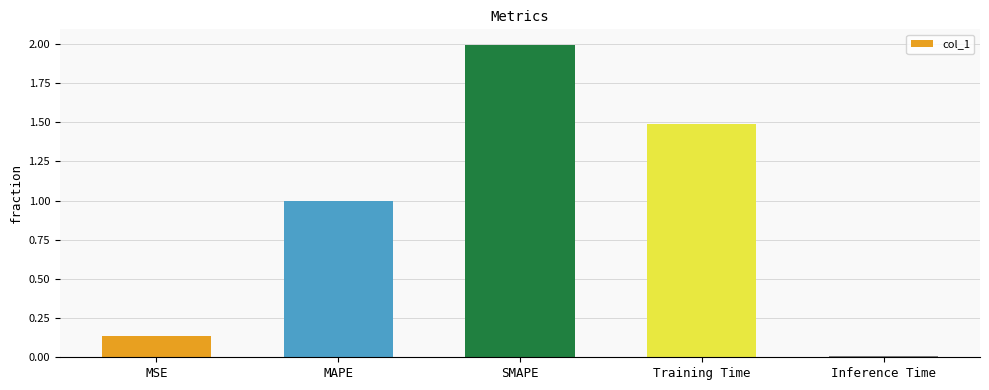

What is the sum of all values?

4.6